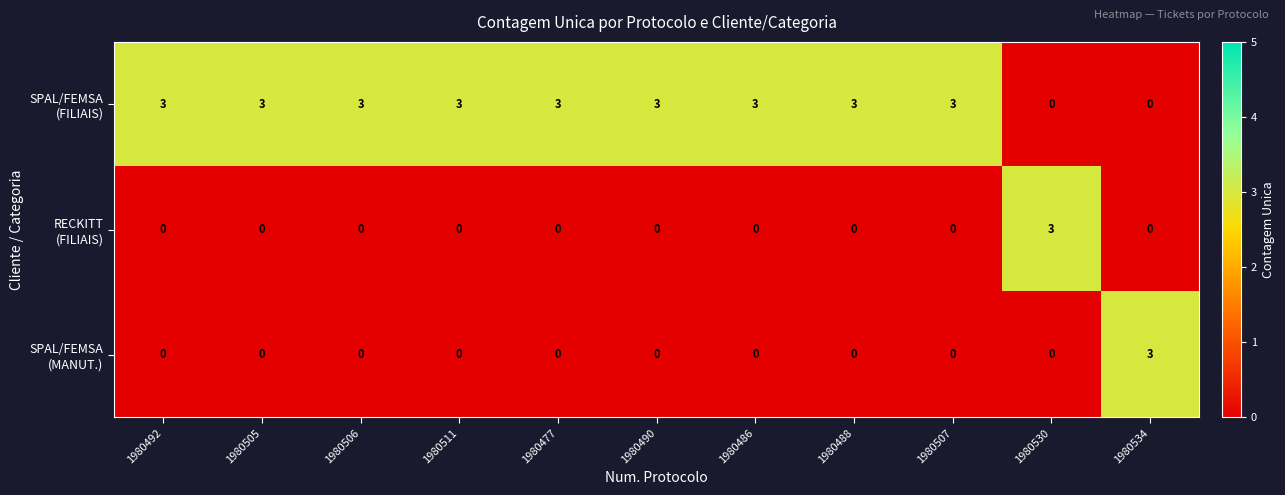

What is the maximum value shown in the chart?

3